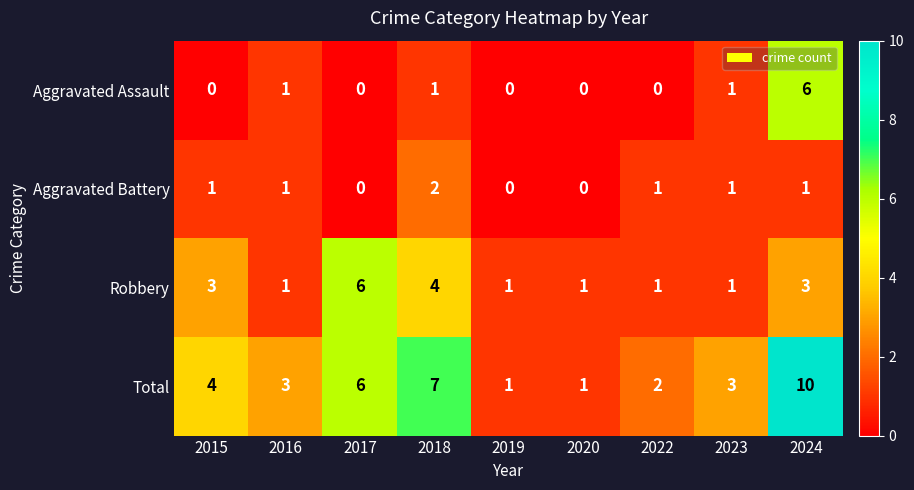

Which series has the largest total across all categories?

Total